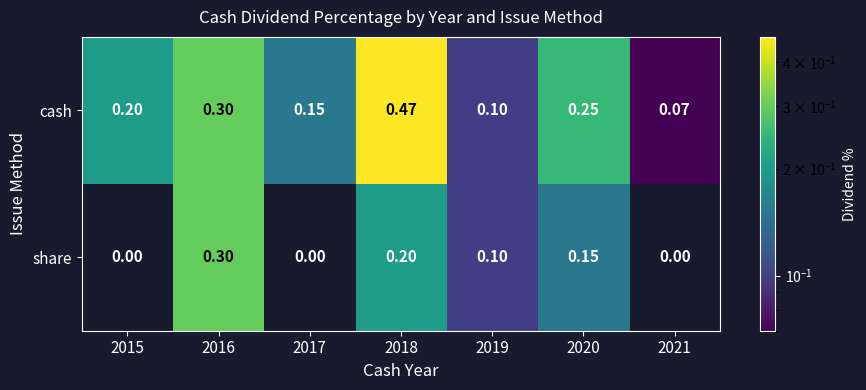

Which series has the widest spread of values?

cash